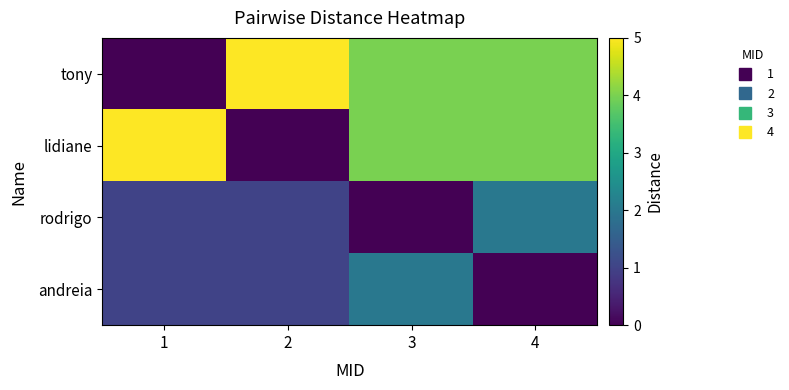

At which category does the chart reach its peak across all series?

2